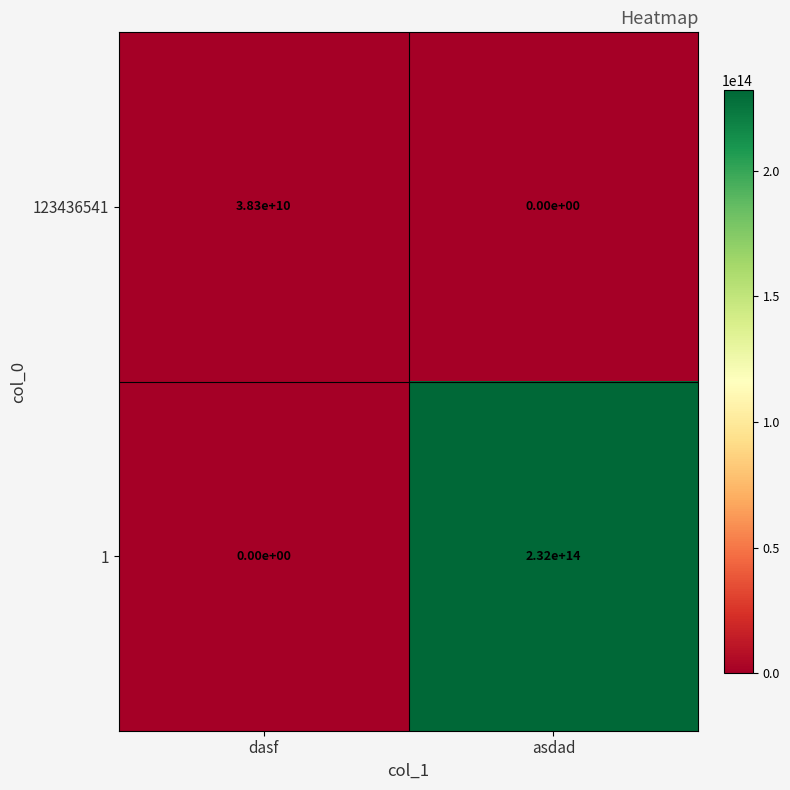

True or false: 123436541 has a value of 0 at asdad.

True